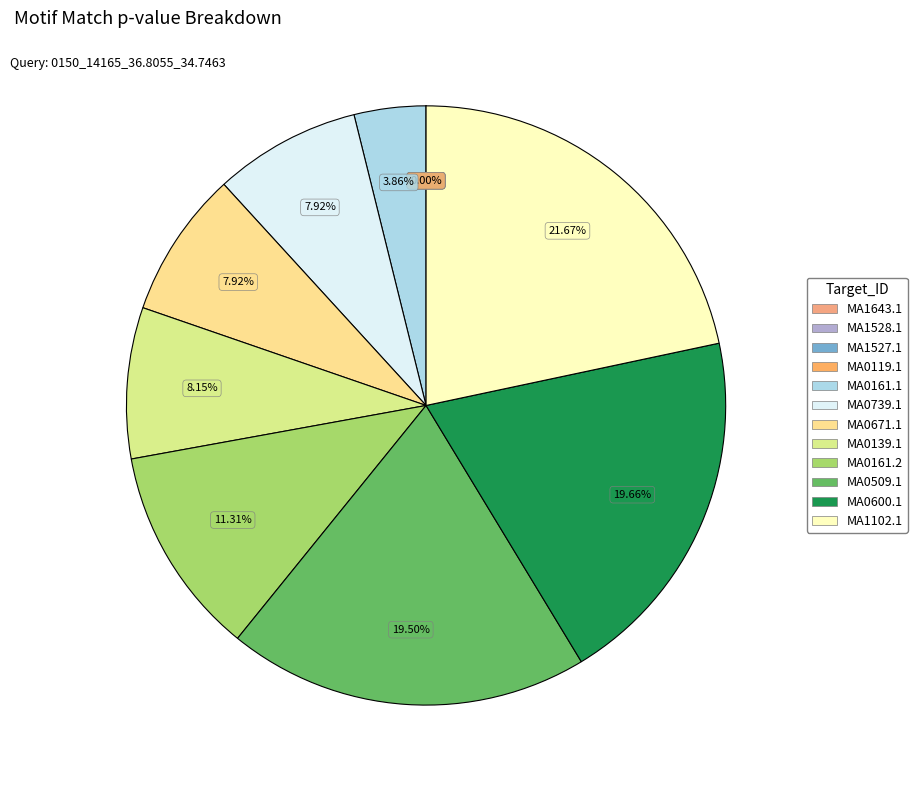

How many segments does this pie chart have?

12